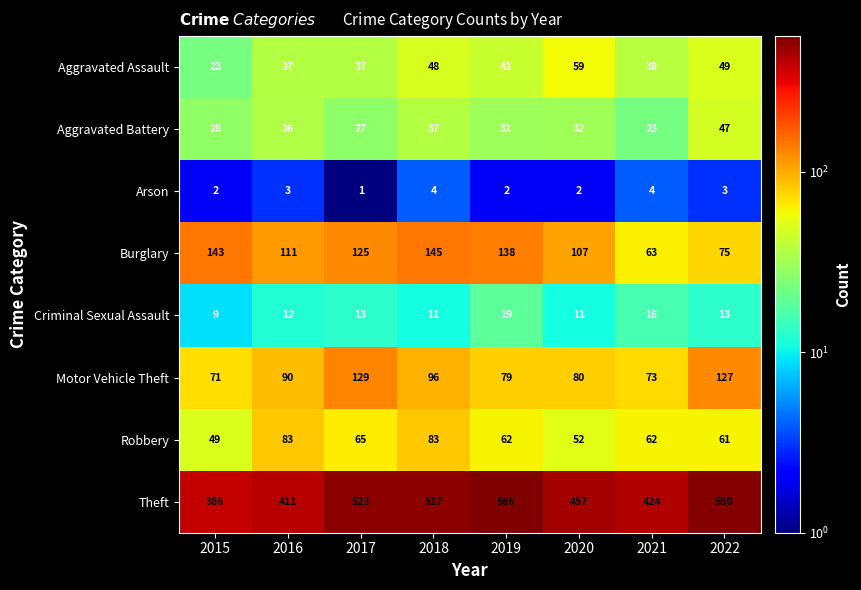

True or false: Criminal Sexual Assault has a value of 5 at 2016.

False